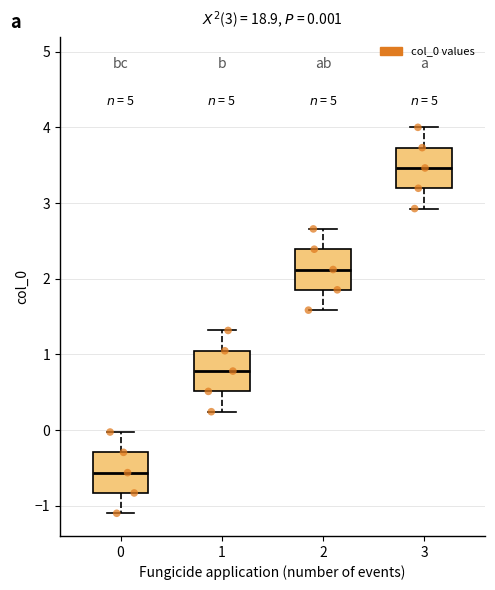

Which box's median line is the lowest?

0